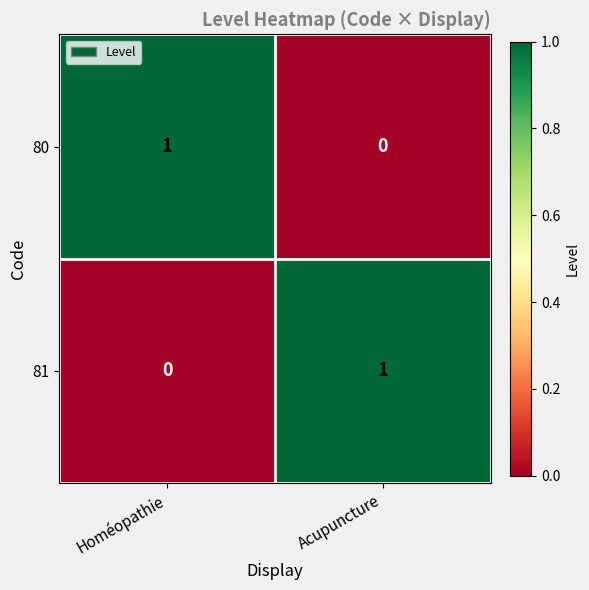

True or false: 81 has a value of 0 at Homéopathie.

True